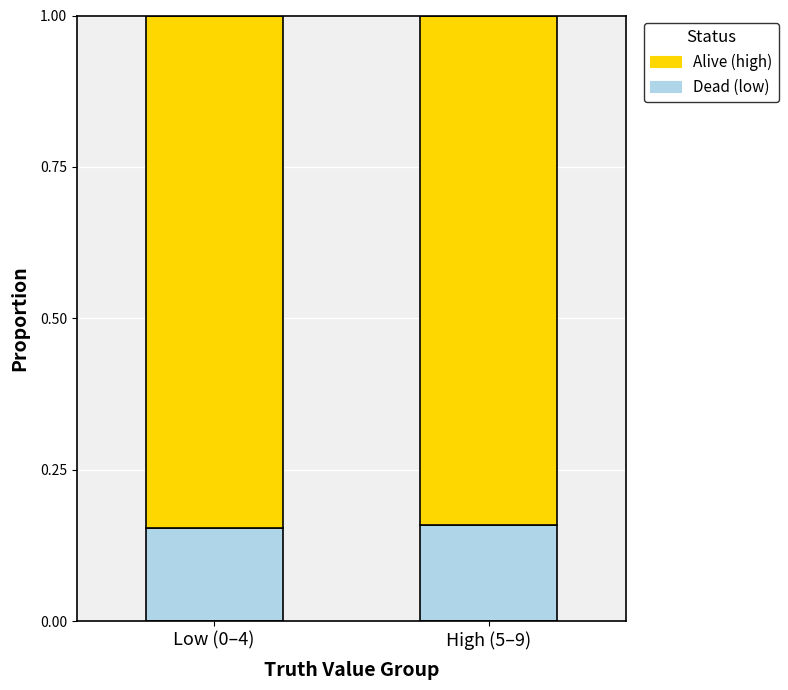

What is the total value across all series at High (5–9)?

1.0